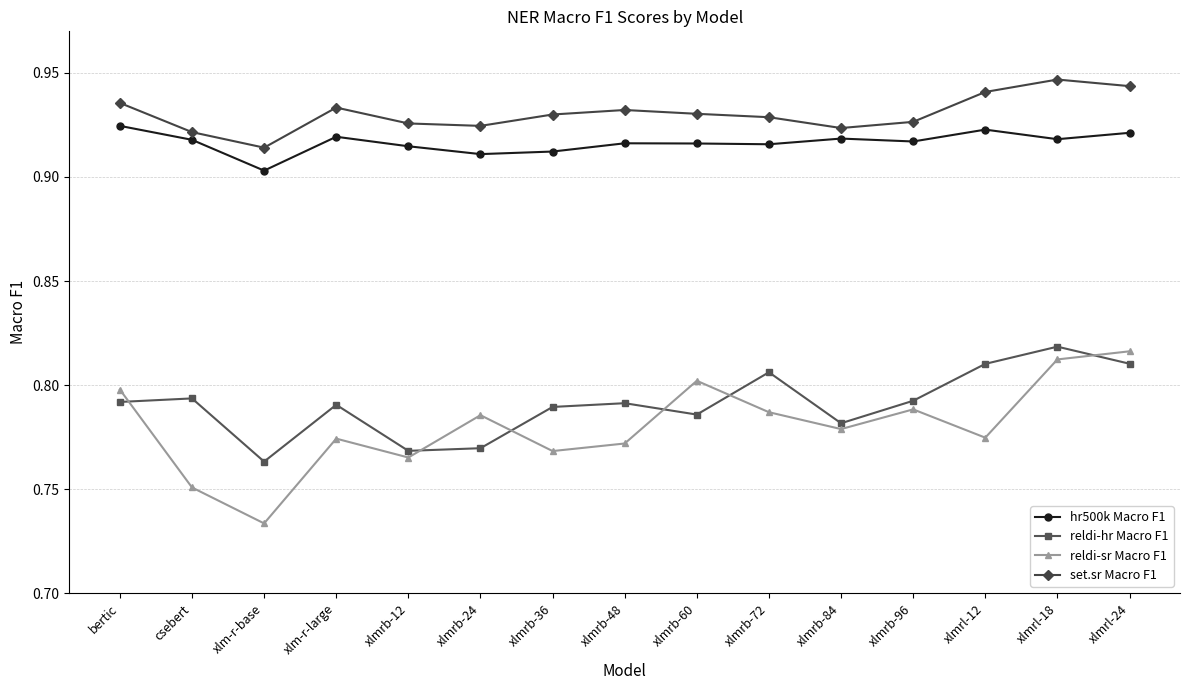

Which category has the highest value in the reldi-hr Macro F1 series?

xlmrl-18